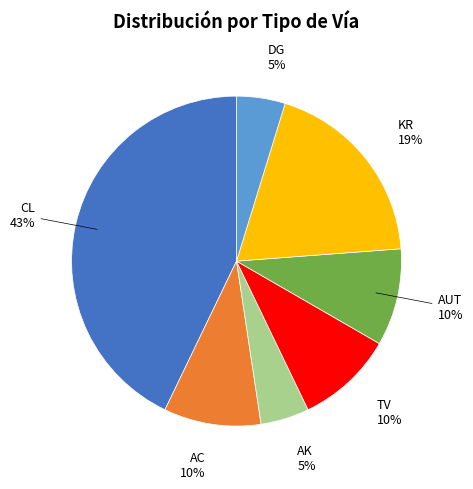

Between AUT and CL, which is larger?

CL